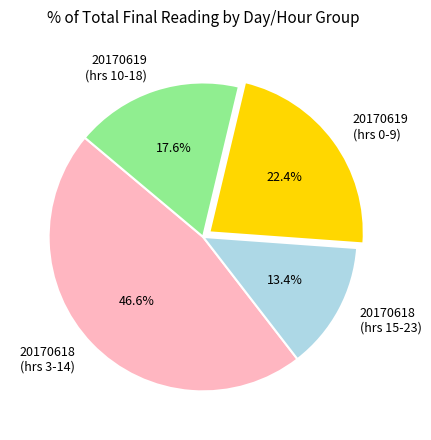

What is the ratio of the value at 20170618 (hrs 3-14) to the value at 20170619 (hrs 0-9)?

2.1